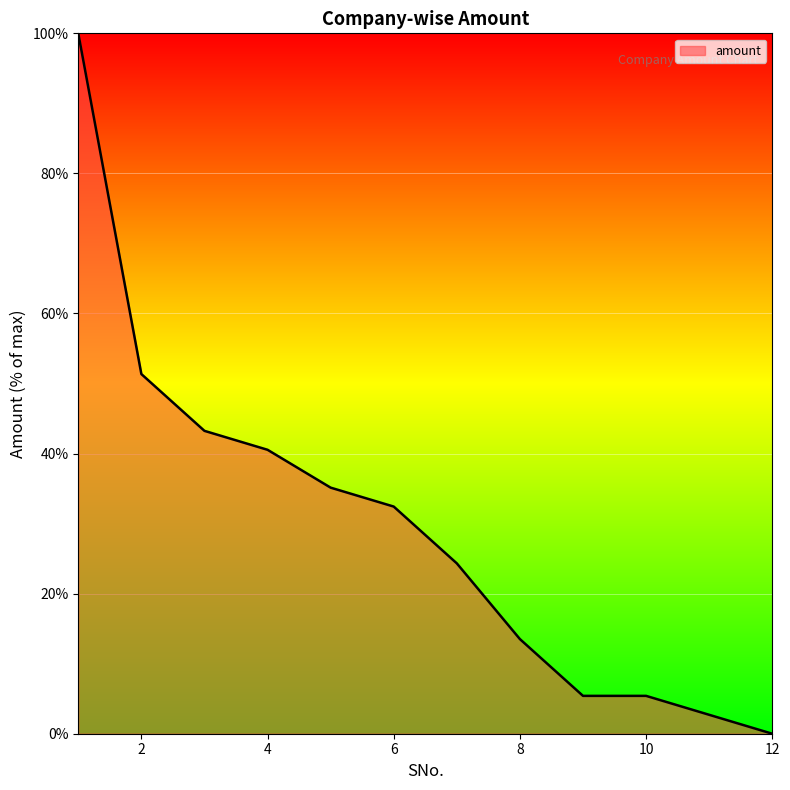

What is the difference between the maximum and minimum values?

100.0